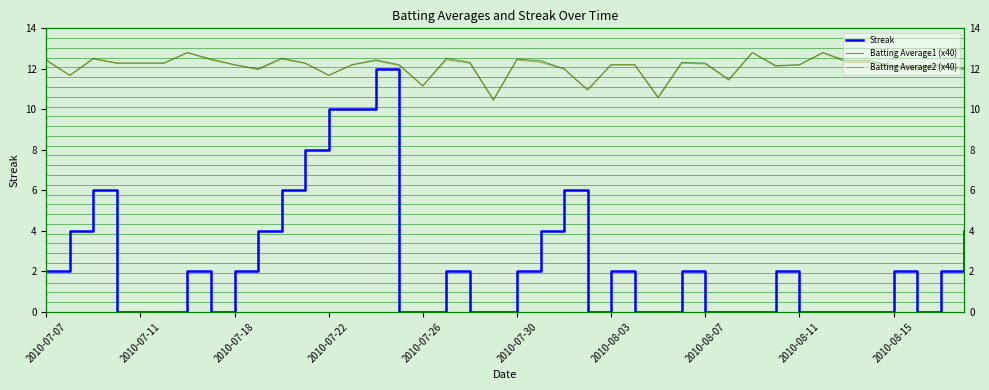

How many data points in Streak are above 2?

11